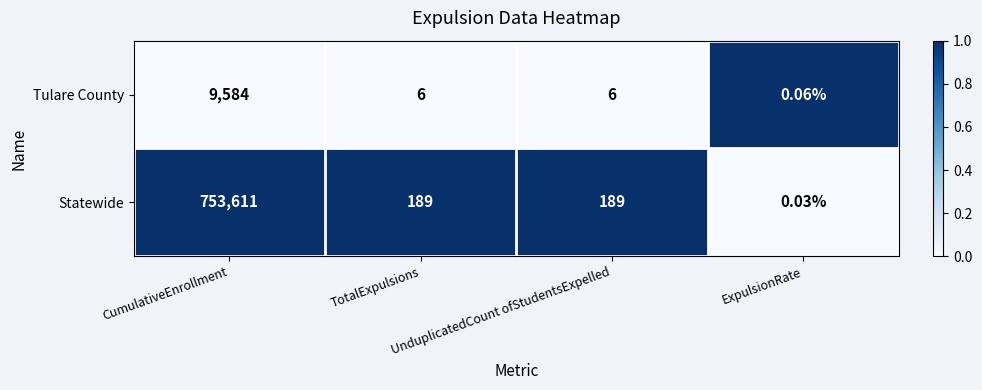

List the series in order of their overall mean, lowest first.

Tulare County, Statewide